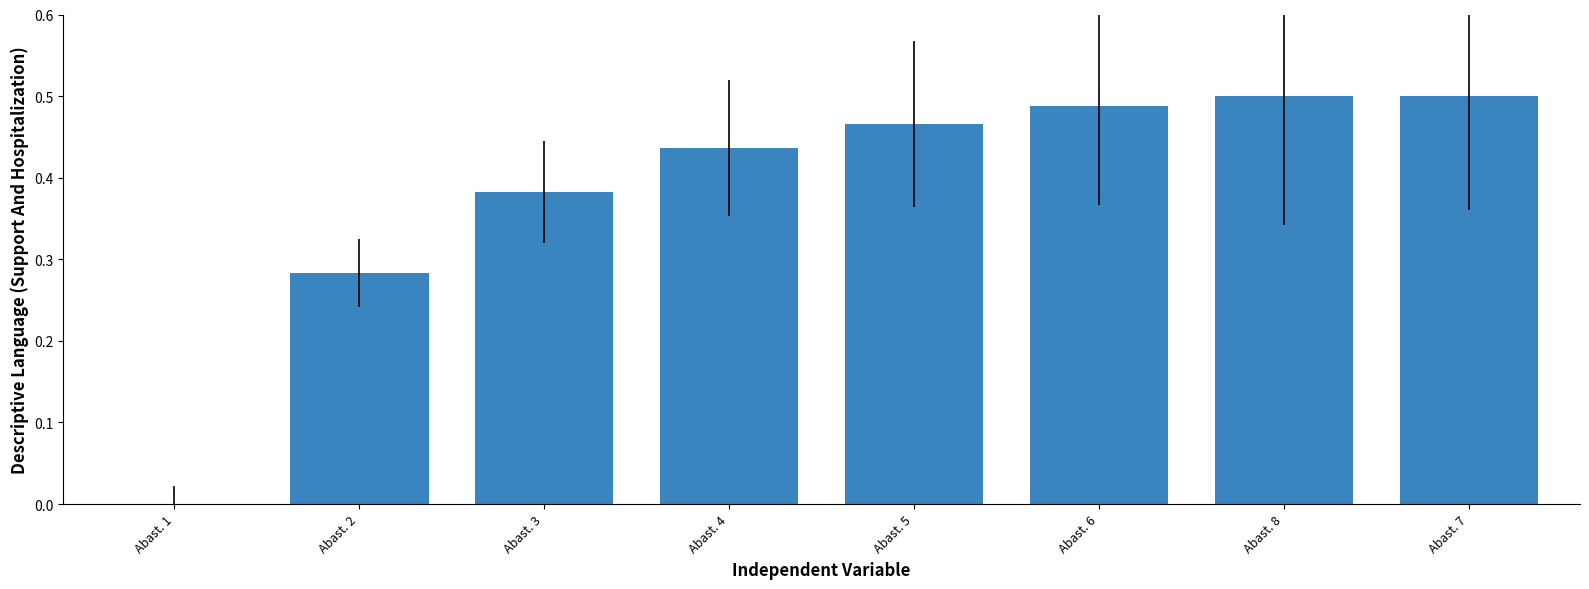

True or false: the data shows 0.5 at Abast. 5.

True